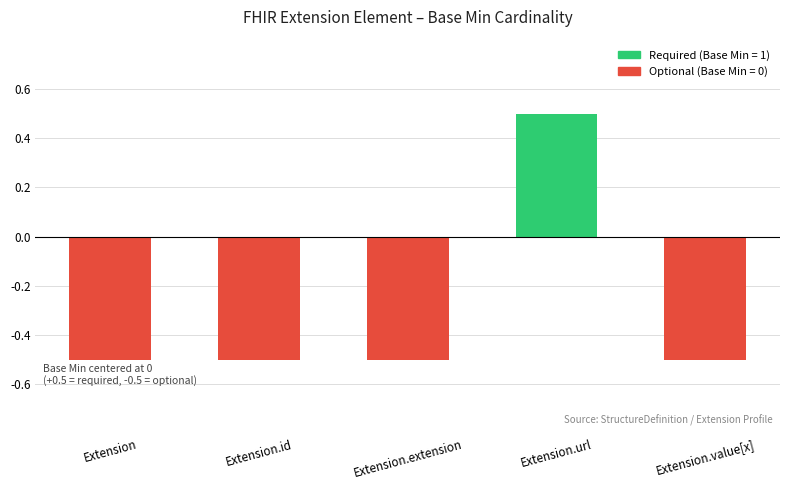

Does the chart contain any negative values?

Yes